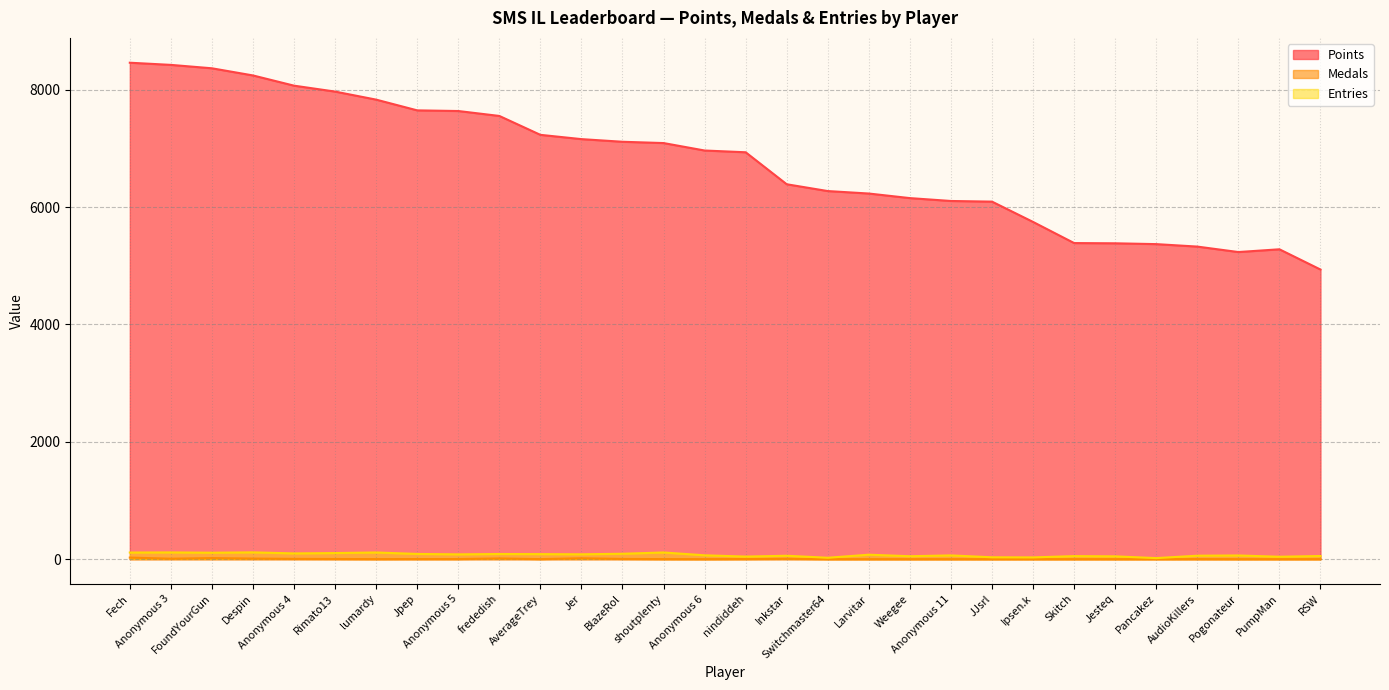

How many interior local peaks does the Entries series have?

10